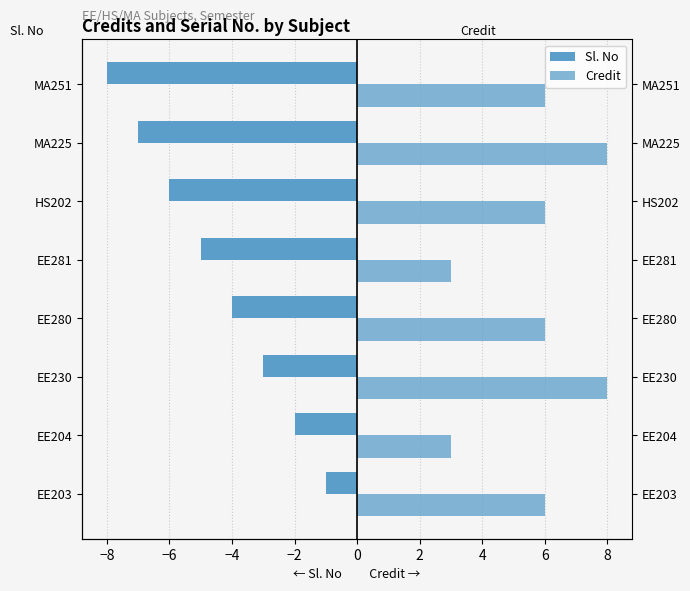

How many values in the Sl. No series exceed -4?

3